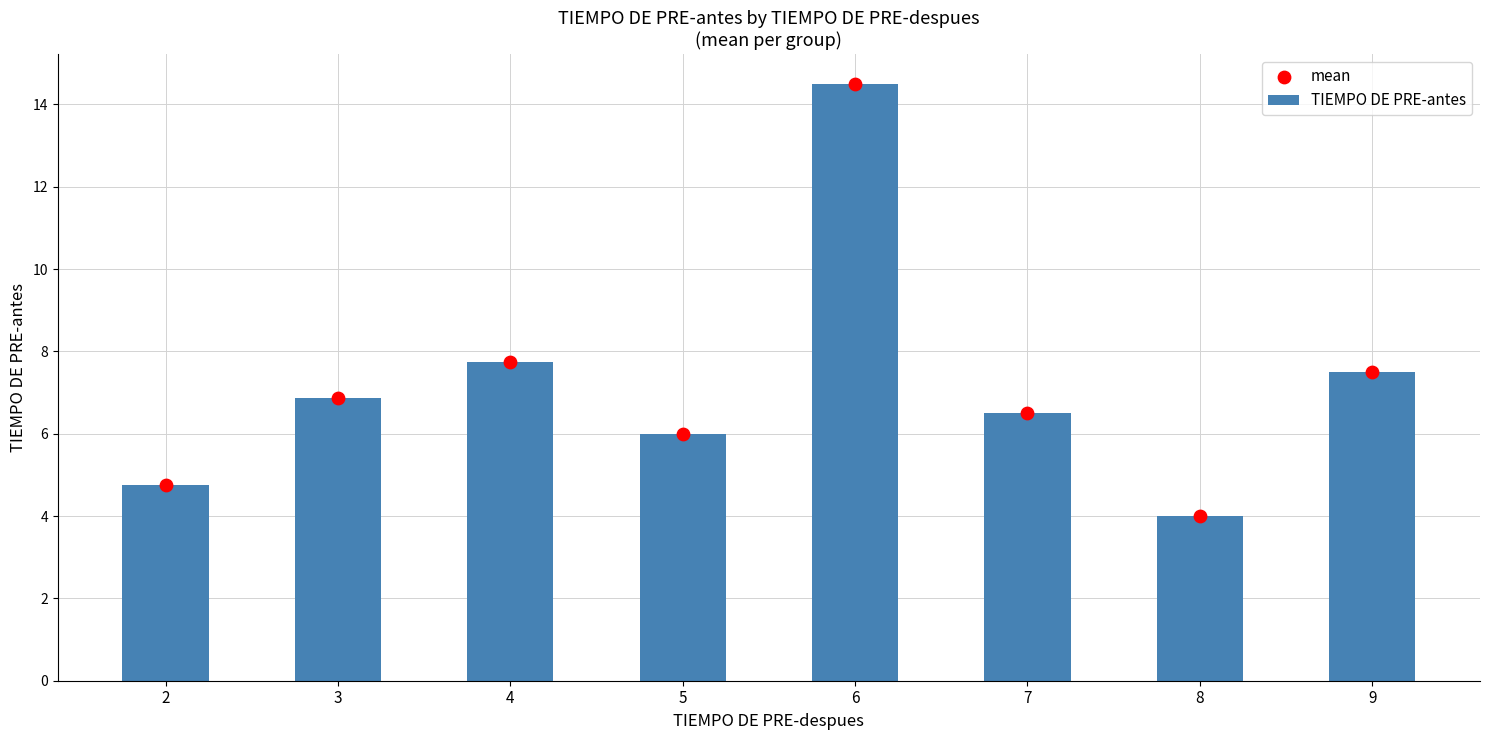

At how many categories does at least one series exceed 10?

1